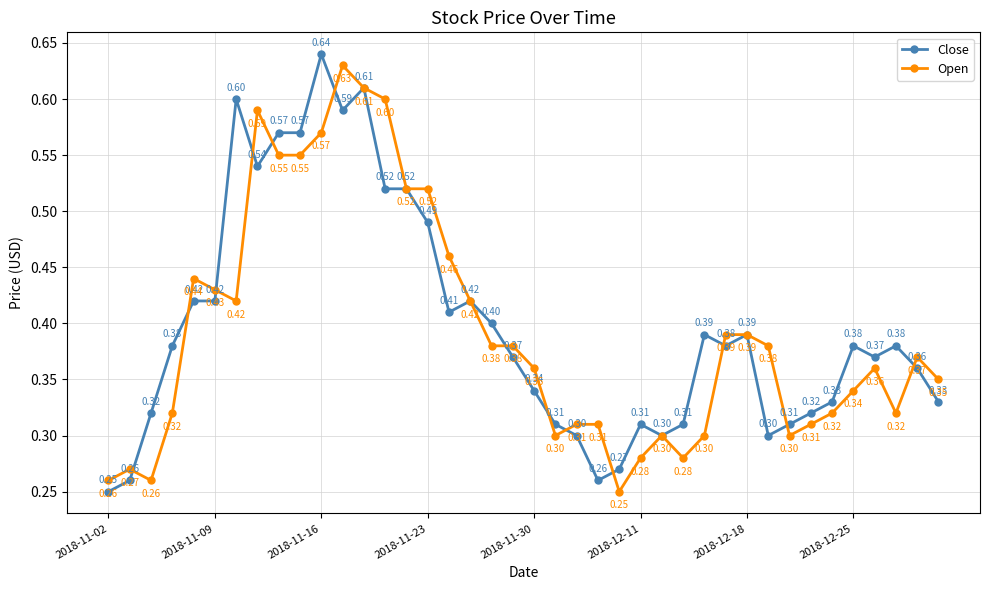

Which series has the widest spread of values?

Close